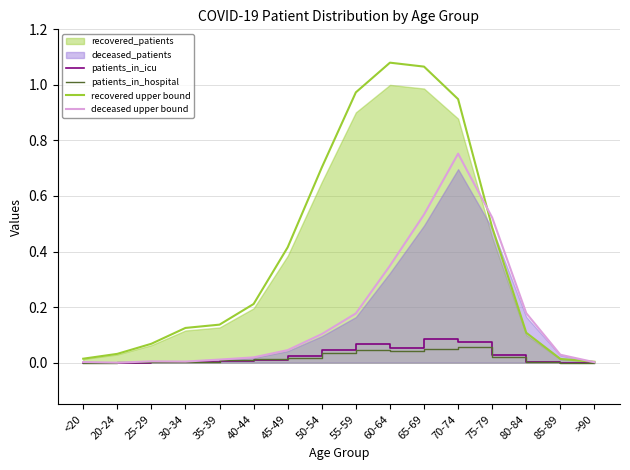

Where do recovered upper bound and deceased upper bound first cross each other?

70-74 and 75-79